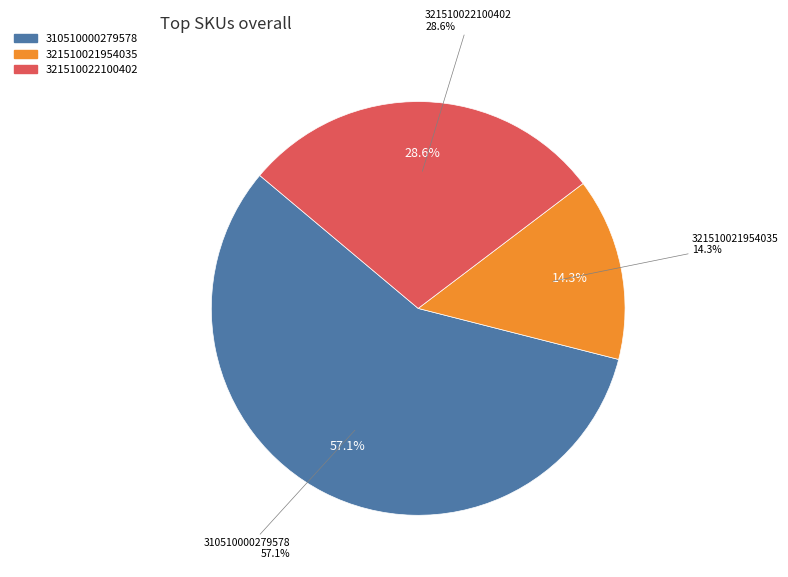

True or false: 321510022100402 accounts for 36% of the total.

False